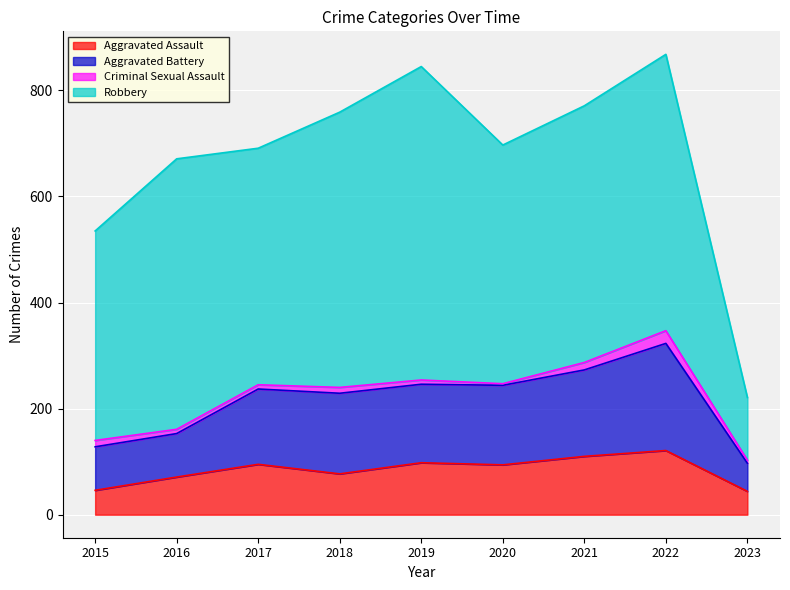

Which category has the highest value in the Aggravated Assault series?

2022